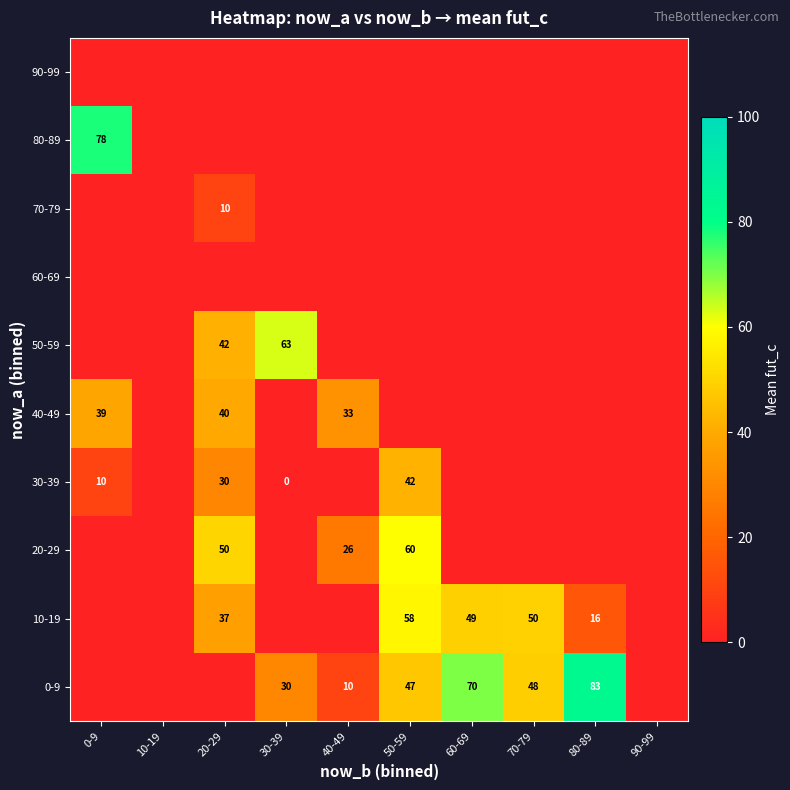

Count the number of categories in the chart.

10